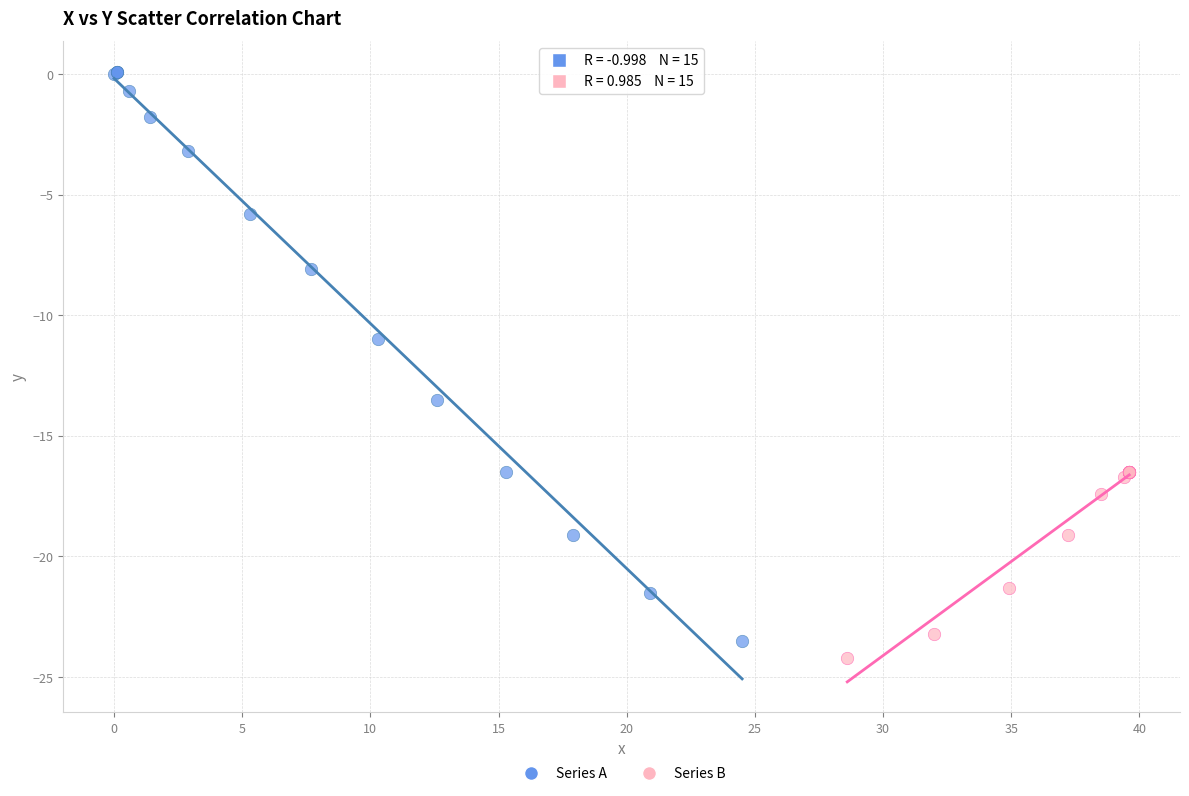

Which series has the largest Y range (max minus min)?

Series A